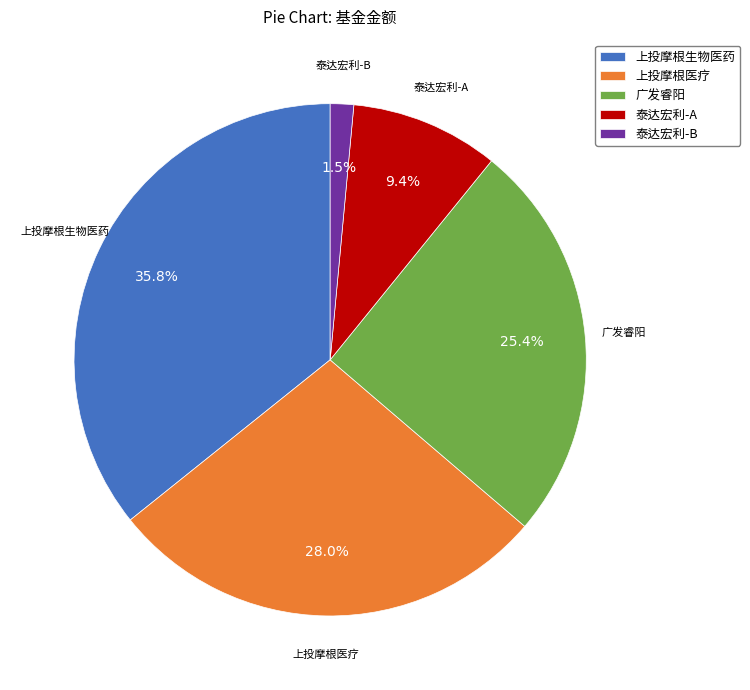

Rank the categories by value from highest to lowest.

上投摩根生物医药, 上投摩根医疗, 广发睿阳, 泰达宏利-A, 泰达宏利-B